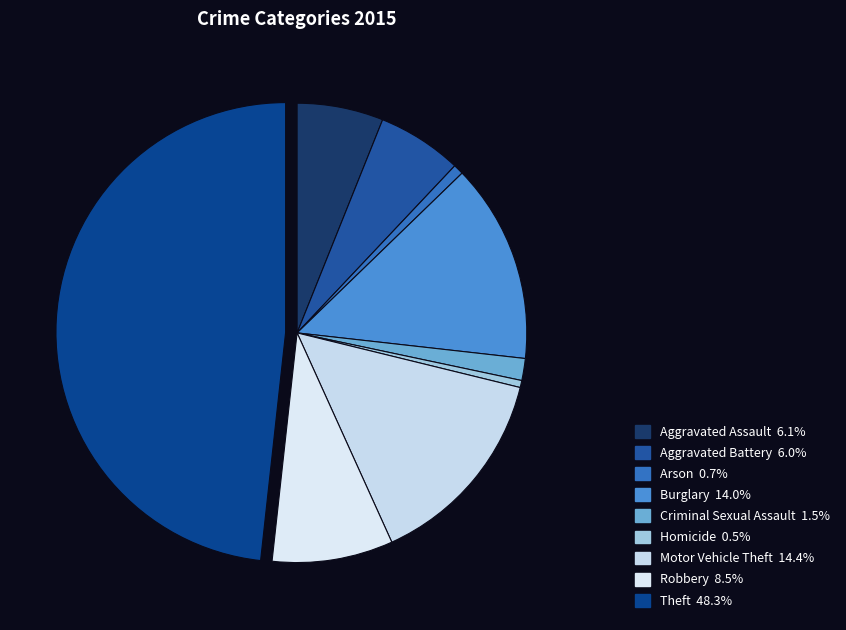

Count the number of slices in the pie.

9